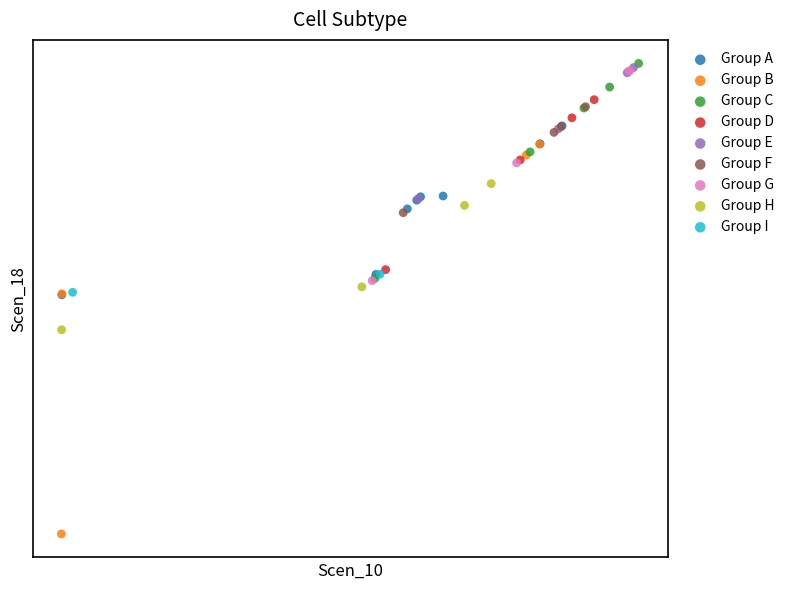

Which series contains the lowest Y value?

Group B